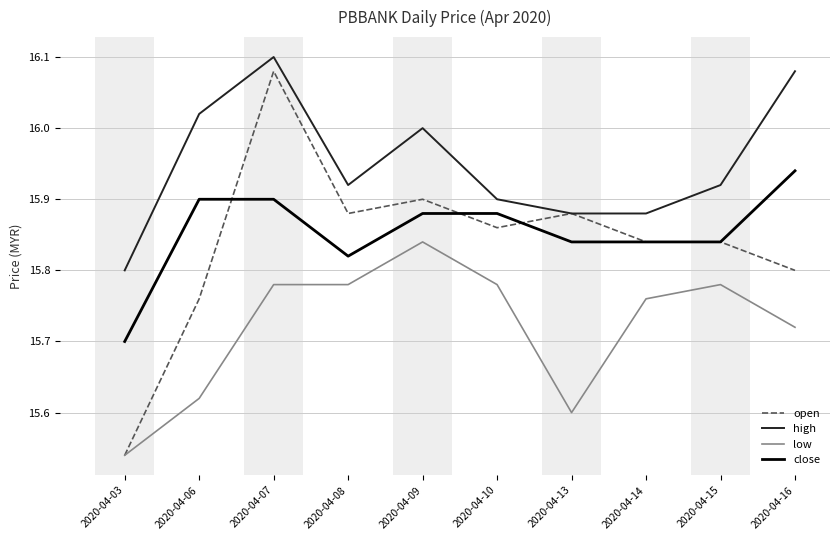

Between 2020-04-03 and 2020-04-09, which series saw the biggest shift?

open